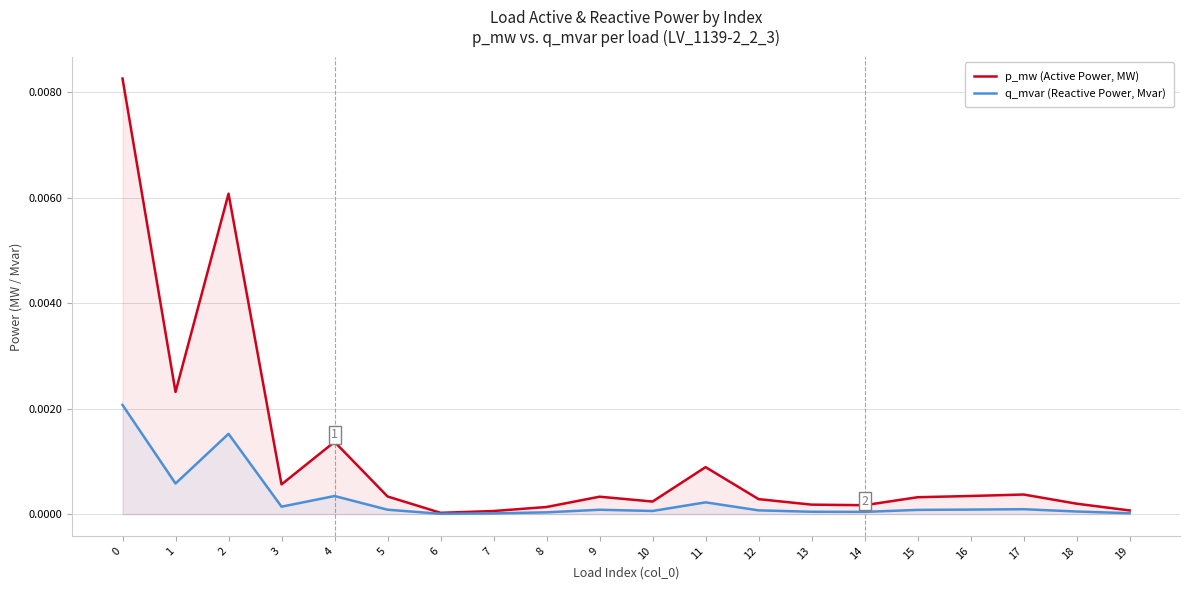

True or false: p_mw (Active Power, MW) and q_mvar (Reactive Power, Mvar) intersect in this chart.

False